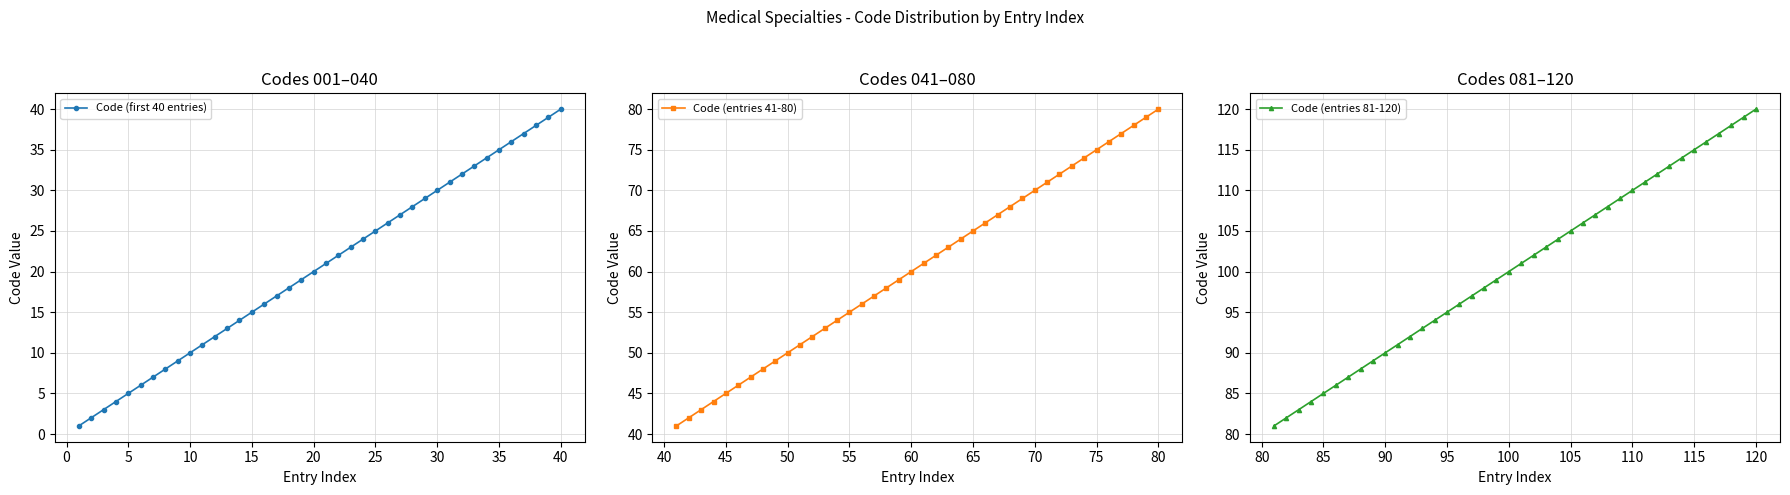

What are all the series names shown in the legend?

Code (first 40 entries), Code (entries 41-80), Code (entries 81-120)